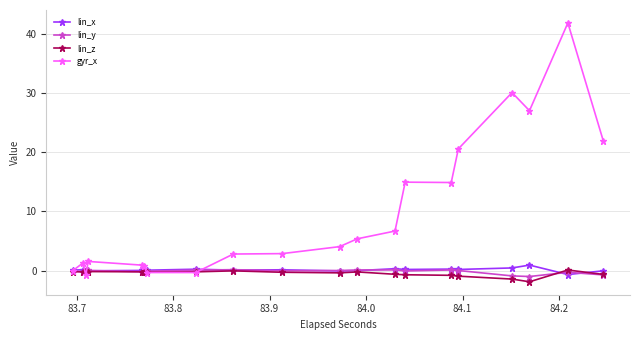

At how many categories does at least one series exceed 11?

7